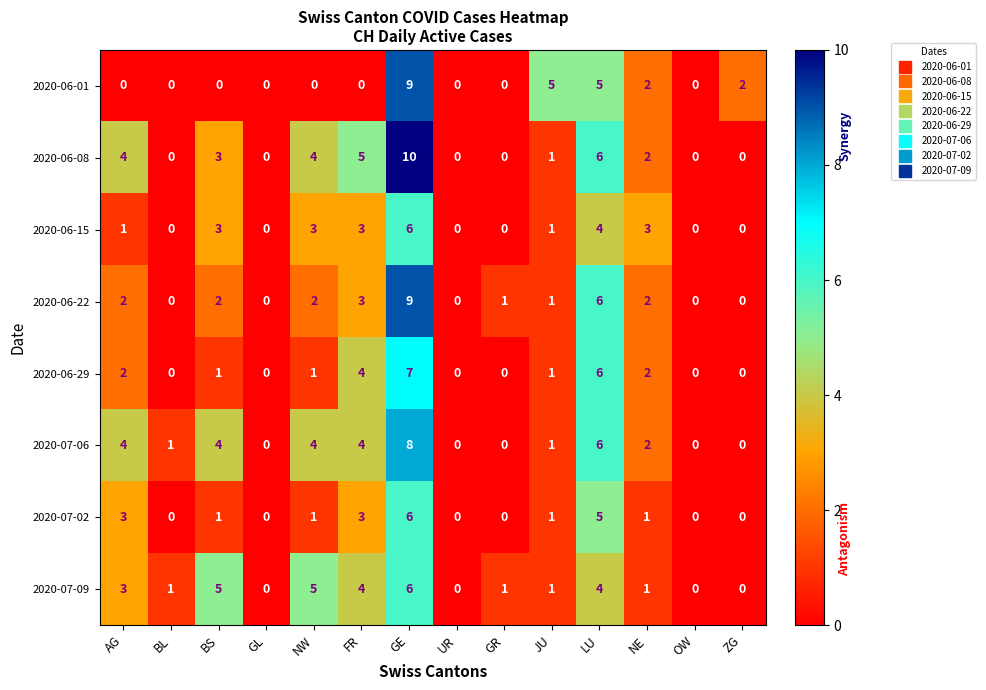

What is the sum of all 2020-06-22 values?

28